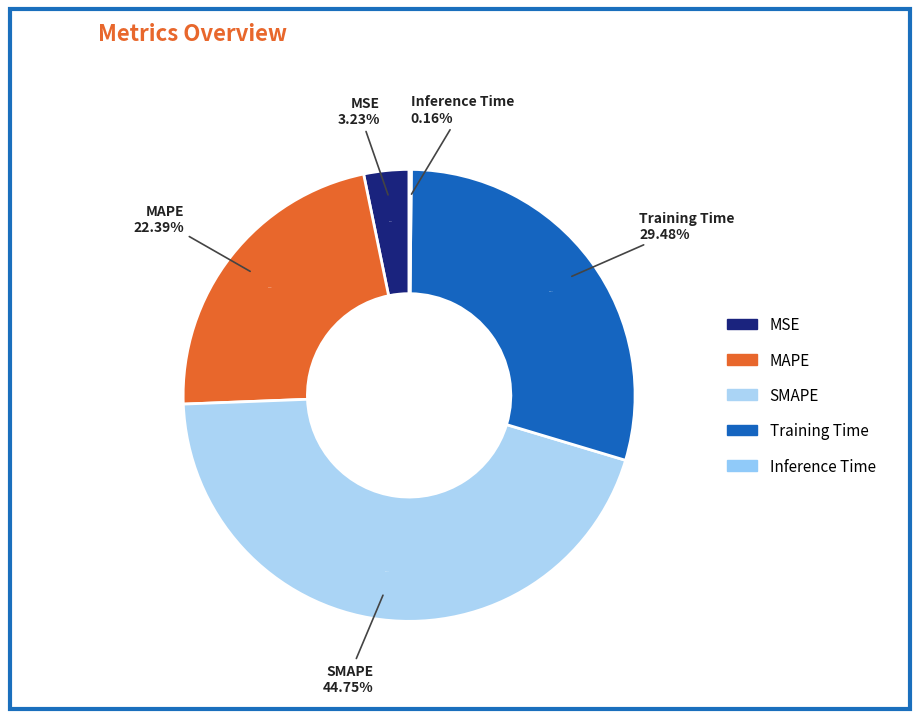

How much of the chart is everything except Training Time?

70.5%